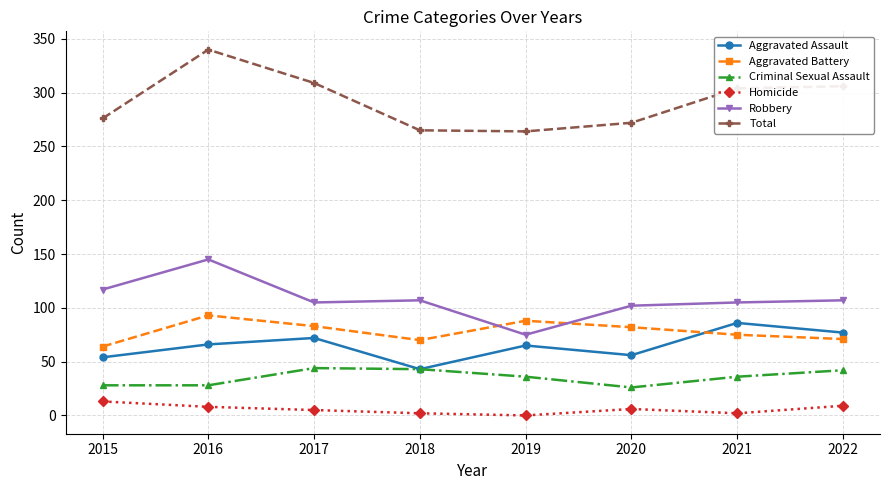

Is the value of Homicide at 2016 greater than the value of Aggravated Assault at 2019?

No